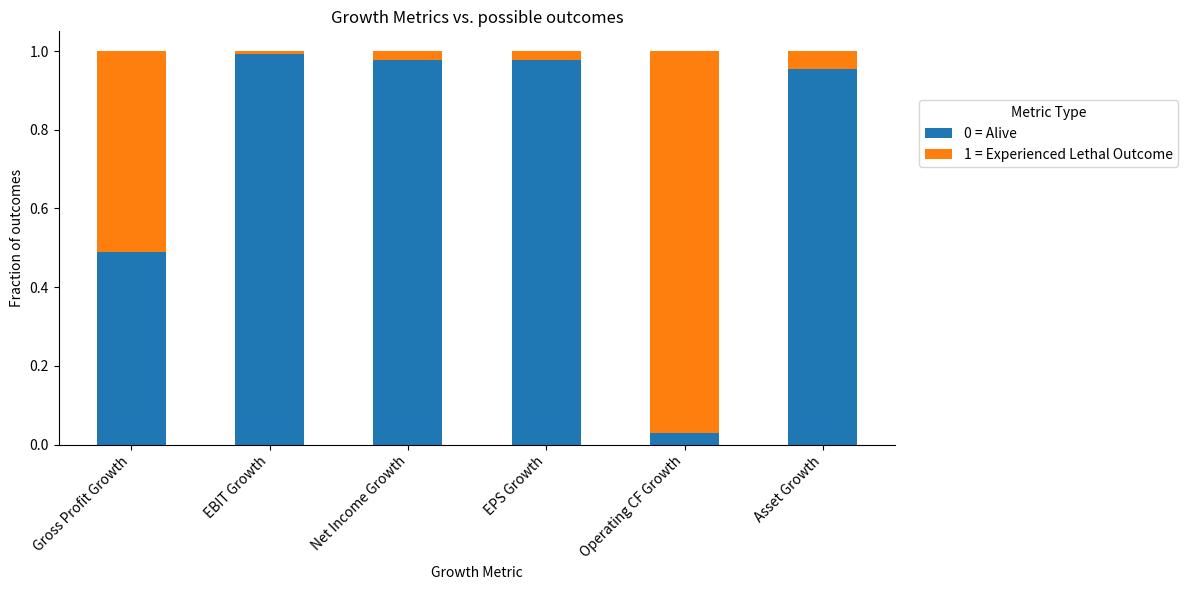

The value of 0 = Alive at Asset Growth is 0.3. True or false?

False